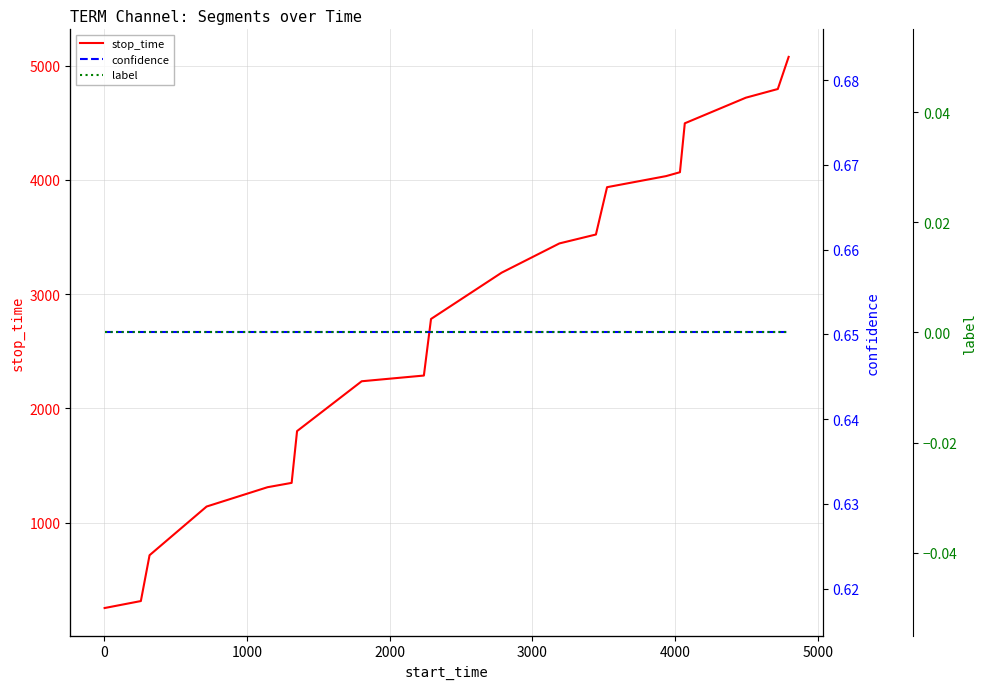

True or false: confidence and stop_time cross at least once.

False